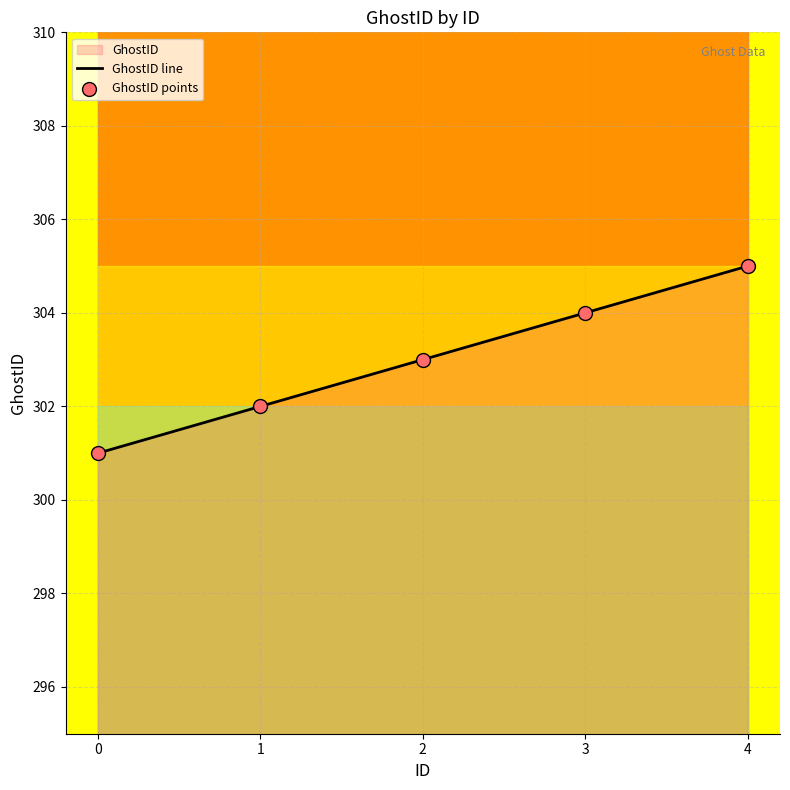

Which has a higher value, 4 or 3?

4